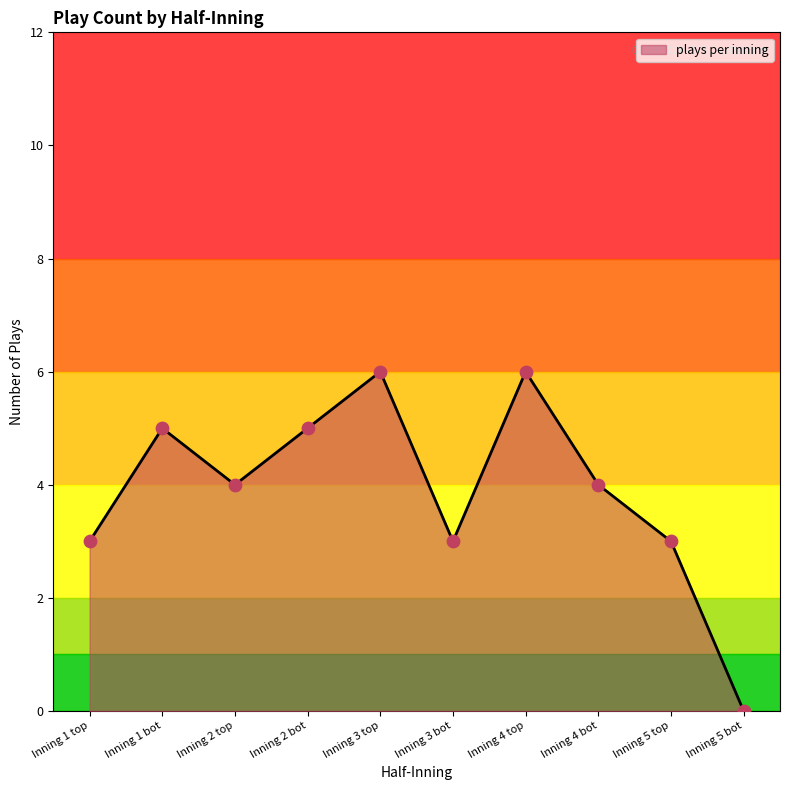

What is the change in value from Inning 2 bot to Inning 4 top?

+1